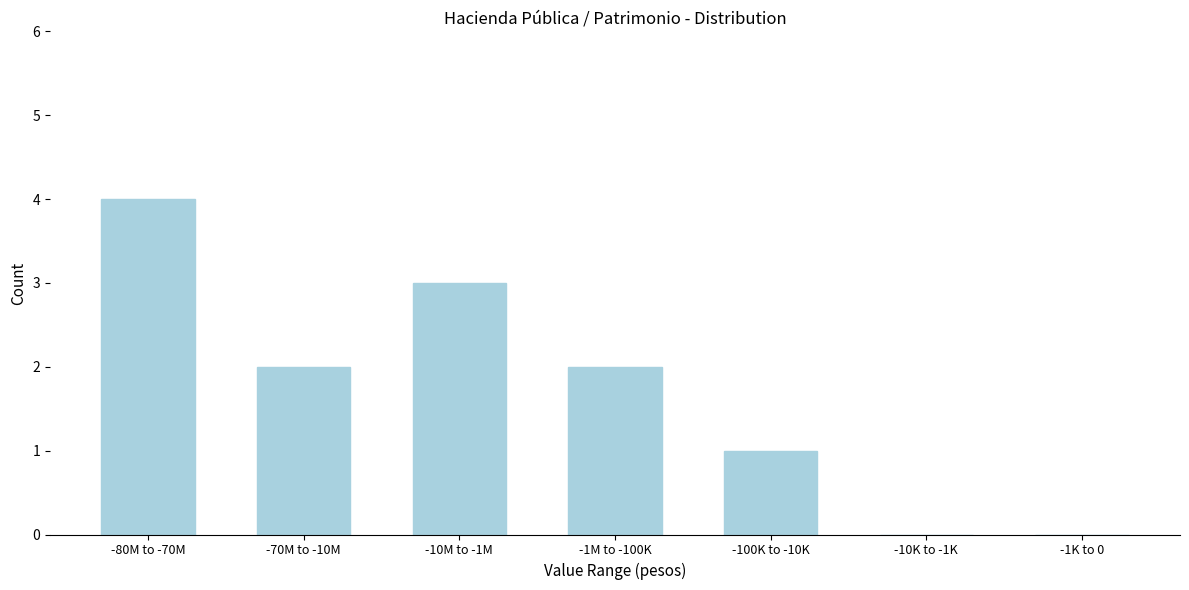

Reading left to right, transcribe all the data shown in this chart.

-80M to -70M=4	-70M to -10M=2	-10M to -1M=3	-1M to -100K=2	-100K to -10K=1	-10K to -1K=0	-1K to 0=0